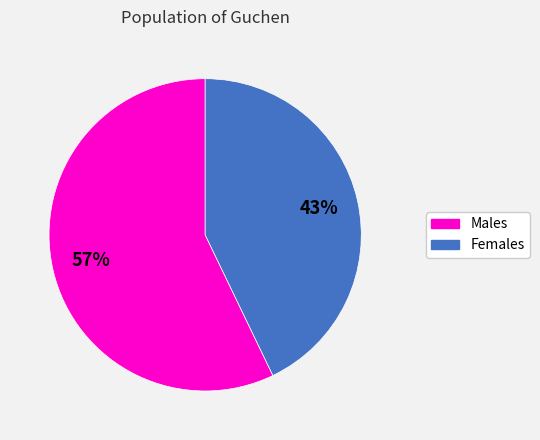

How many slices are in this pie chart?

2